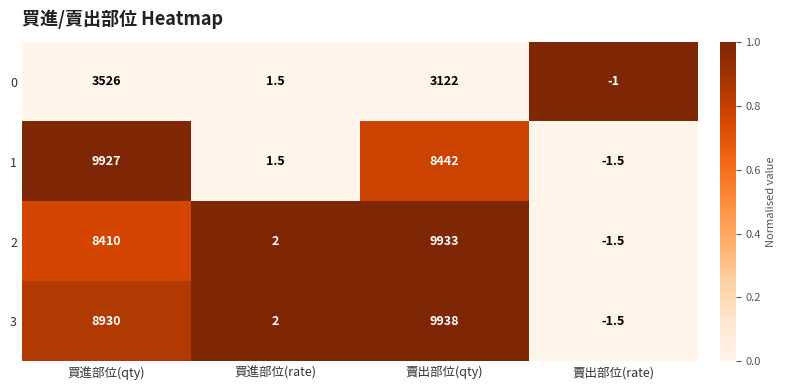

What is the spread (max minus min) of values at 賣出部位(qty)?

6816.0